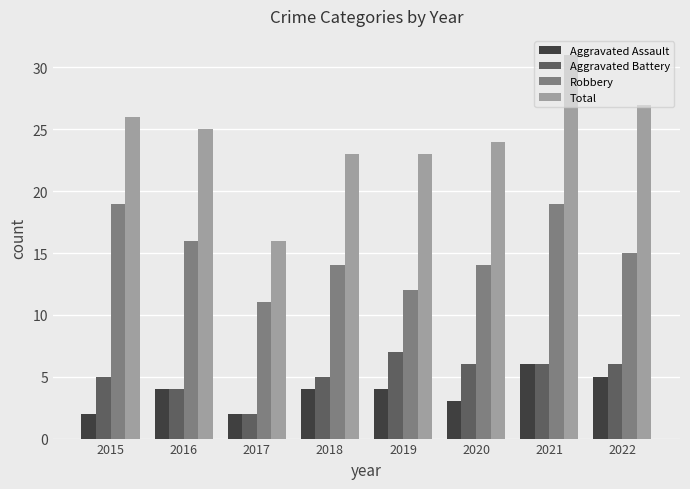

Where does the Total series first go above 25?

2015